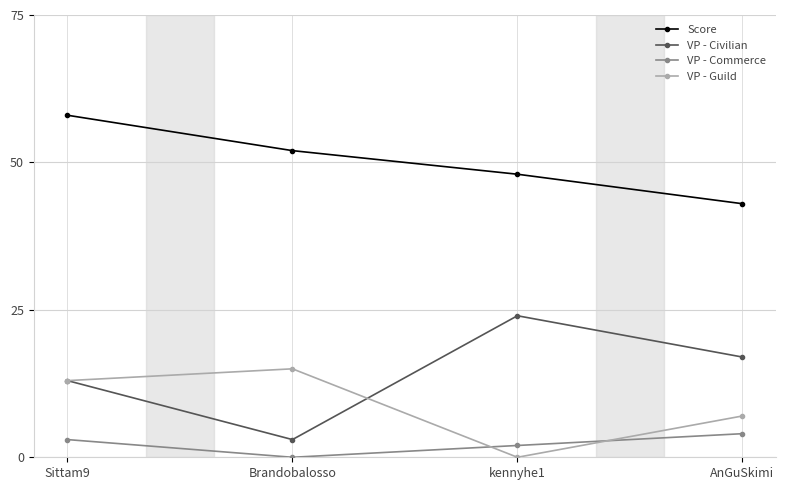

True or false: VP - Guild and Score cross at least once.

False